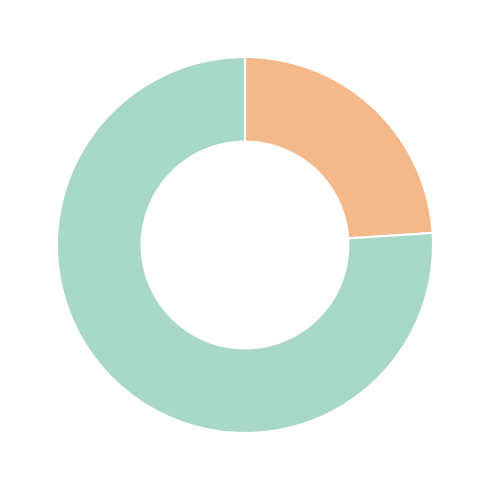

How many segments does this pie chart have?

2